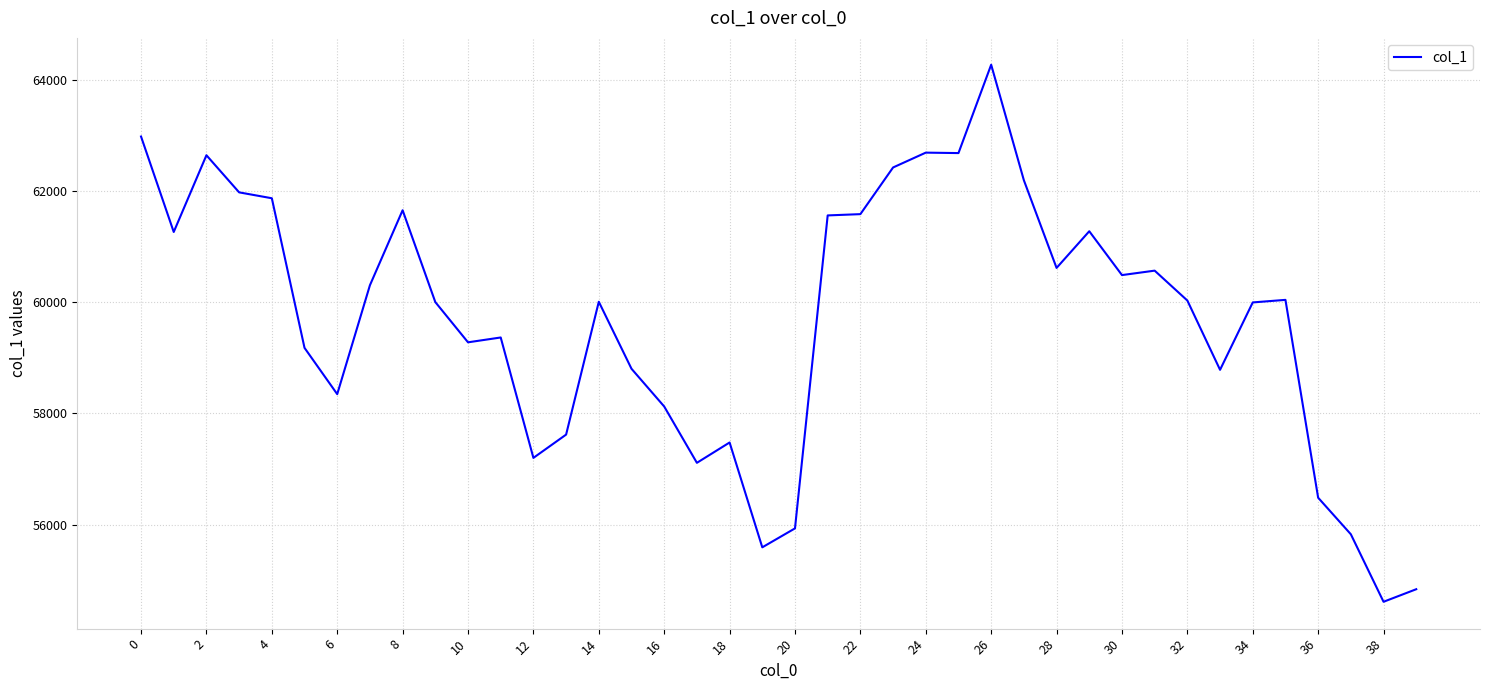

What is the maximum value shown in the chart?

64276